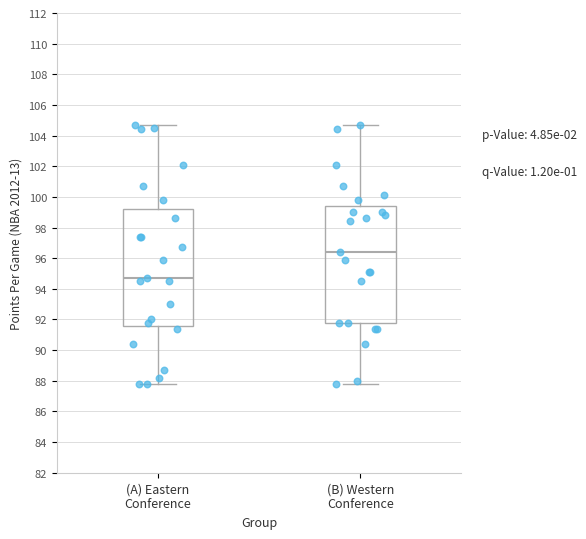

Which box's median line is the lowest?

(A) Eastern Conference